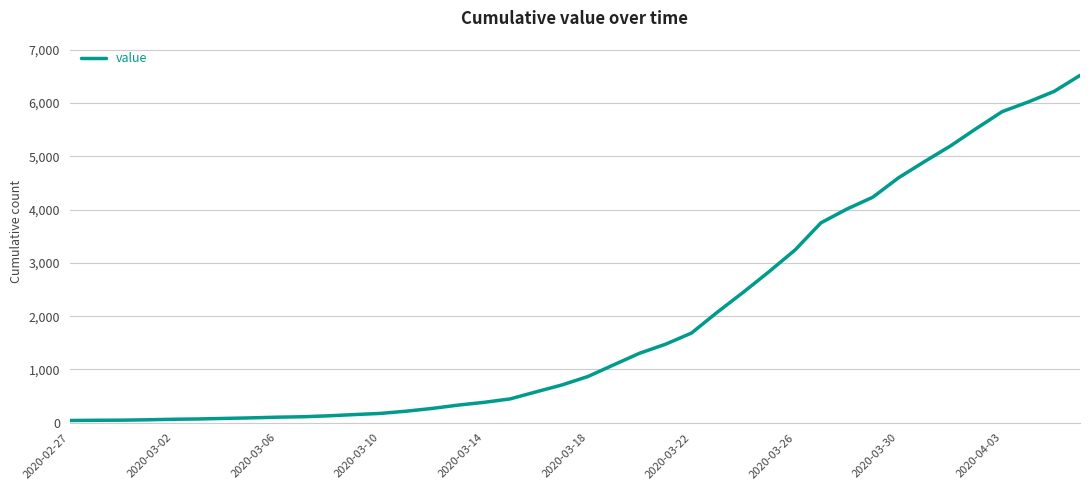

Is this an area chart (filled region under the line)?

No